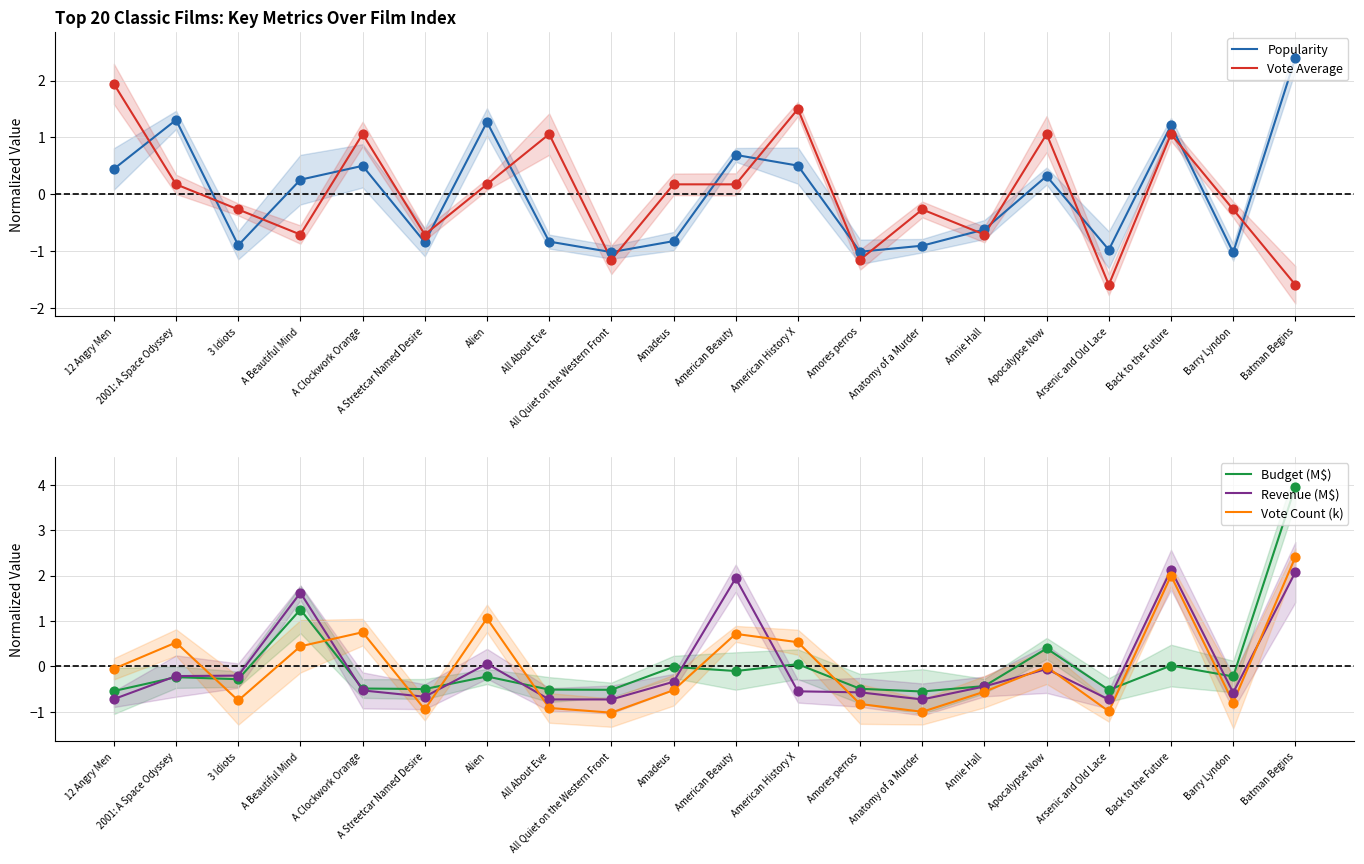

At how many categories does at least one series exceed 0?

12